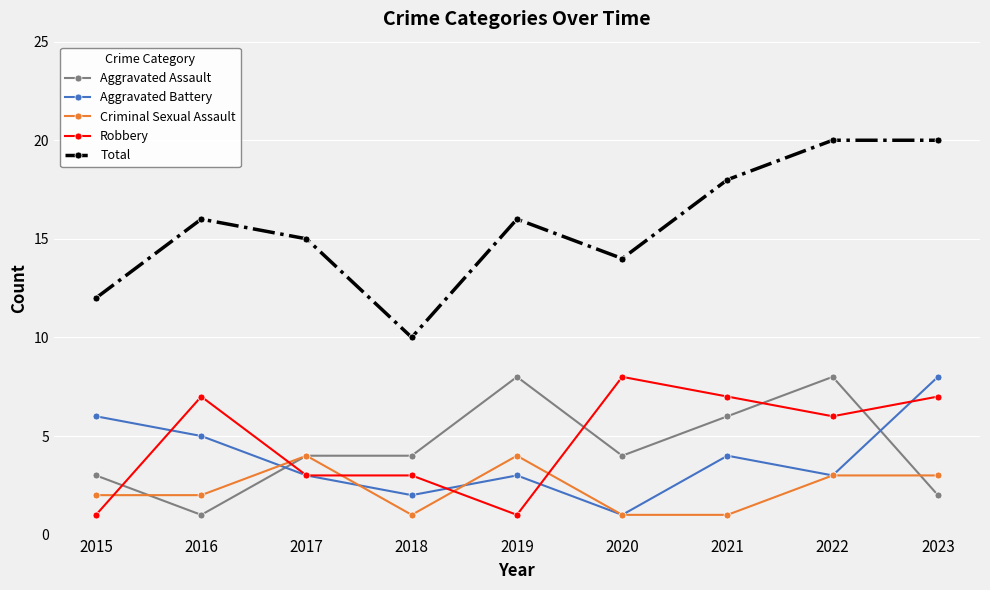

How many lines are shown in the chart?

5